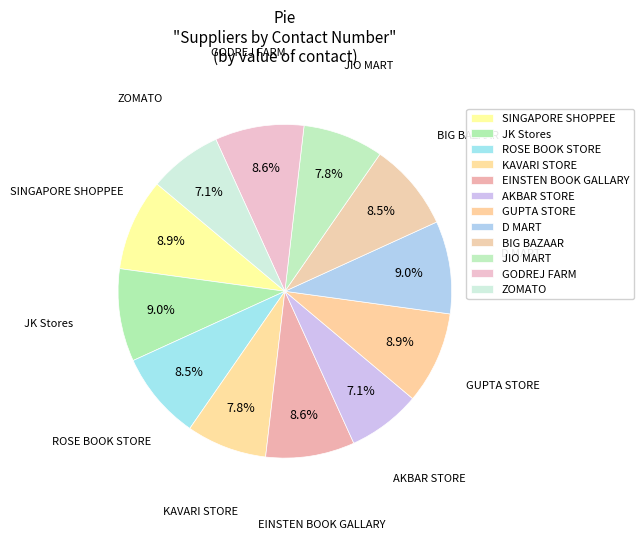

How many slices are in this pie chart?

12